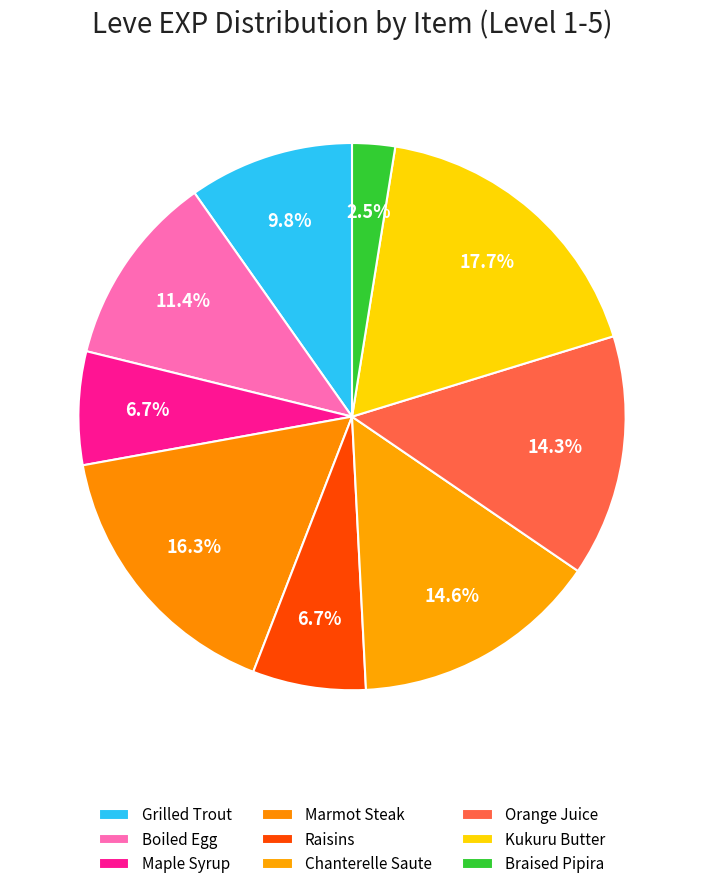

How many slices are in this pie chart?

9